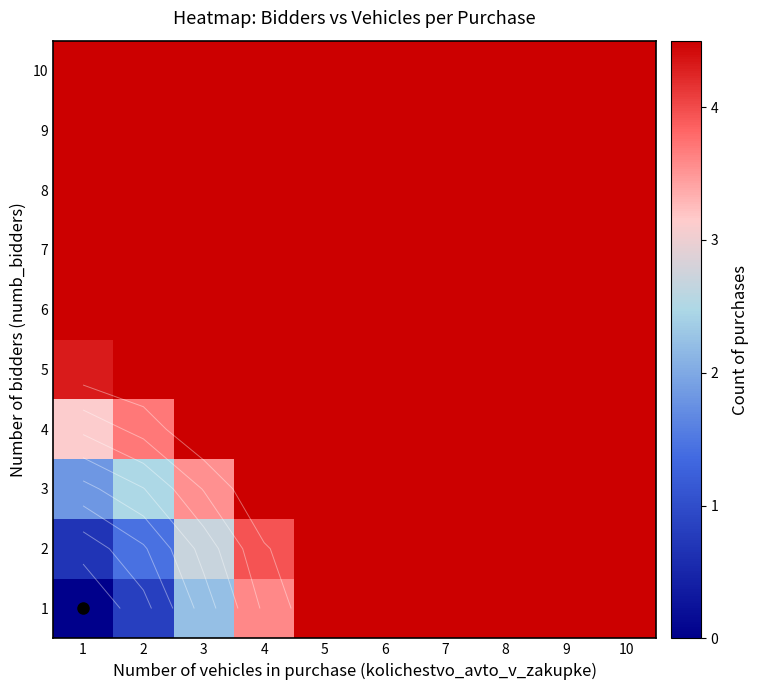

What is the average value of the 9 series?

4.5